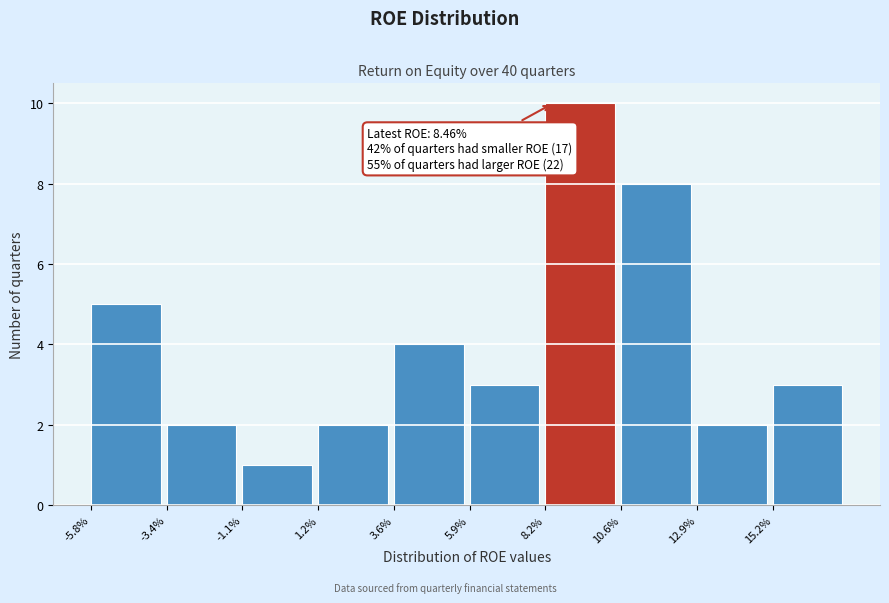

Reading left to right, extract all data points from this chart.

5	2	1	2	4	3	10	8	2	3